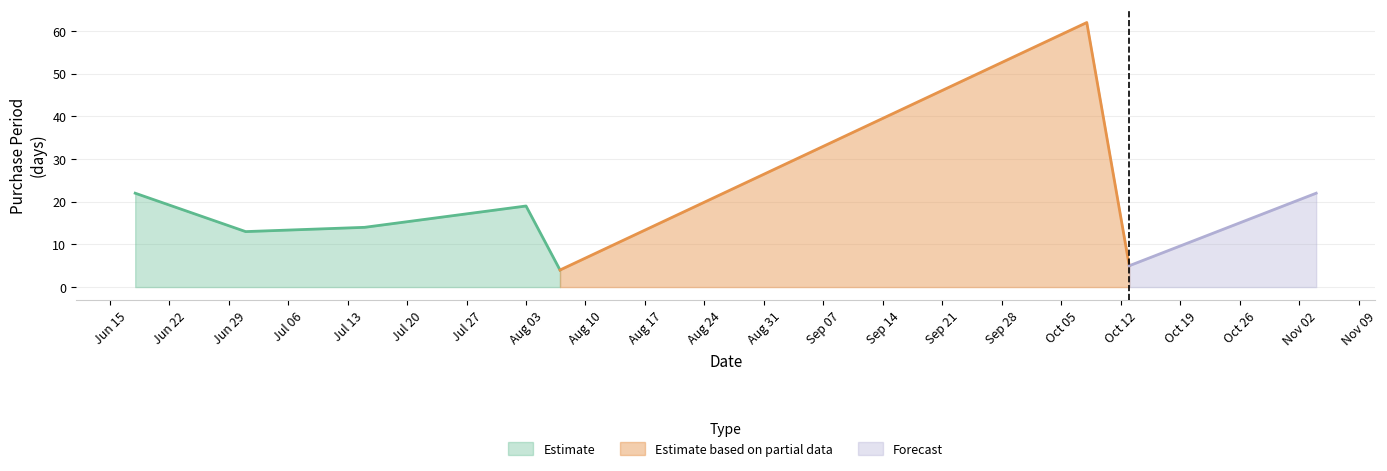

Reading left to right, transcribe all the data shown in this chart.

2015-06-18=22	2015-07-01=13	2015-07-15=14	2015-08-03=19	2015-08-07=4	2015-10-08=62	2015-10-13=5	2015-11-04=22